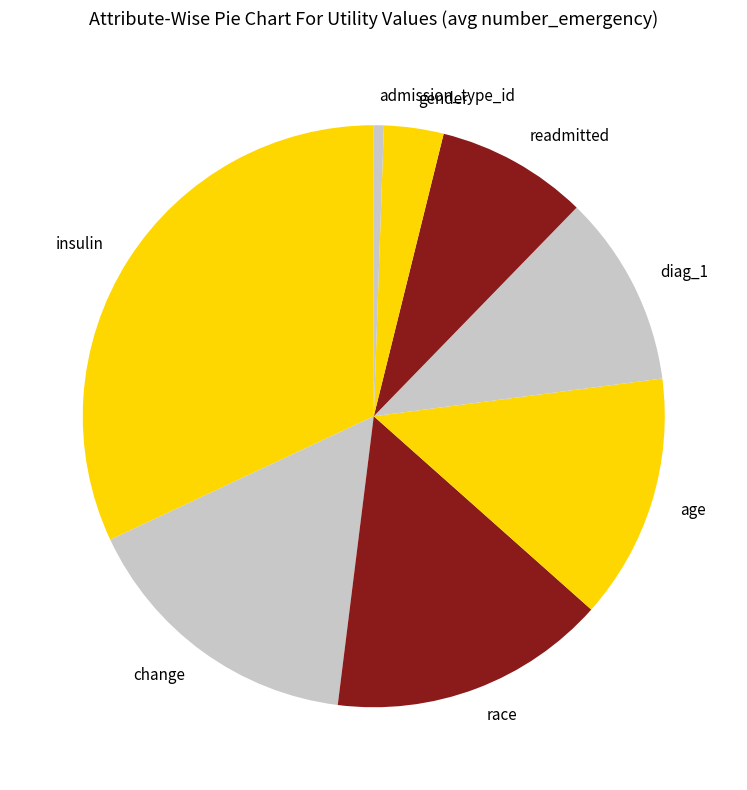

Rank the categories by value from highest to lowest.

insulin, change, race, age, diag_1, readmitted, gender, admission_type_id